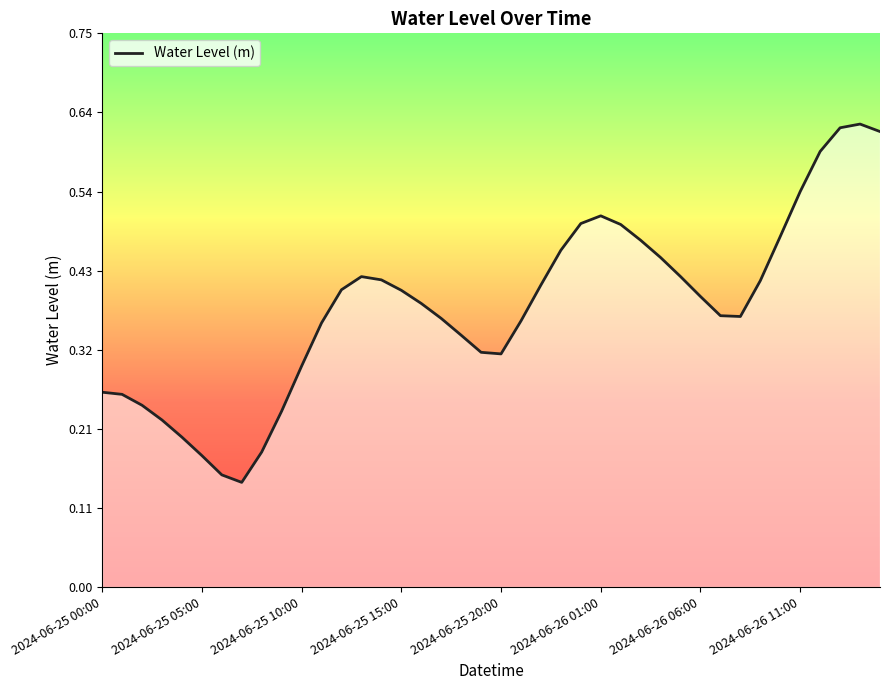

True or false: the data shows 0.4 at 16.

True